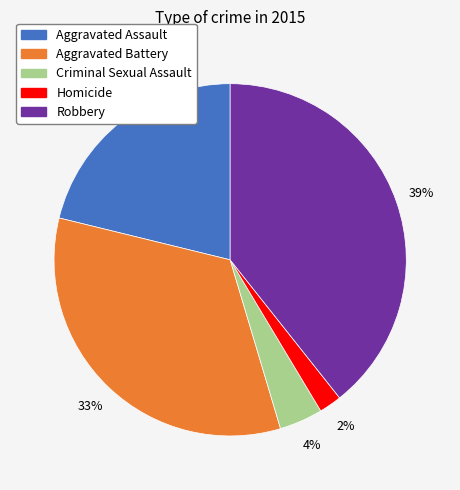

Which category has the biggest portion of the pie?

Robbery